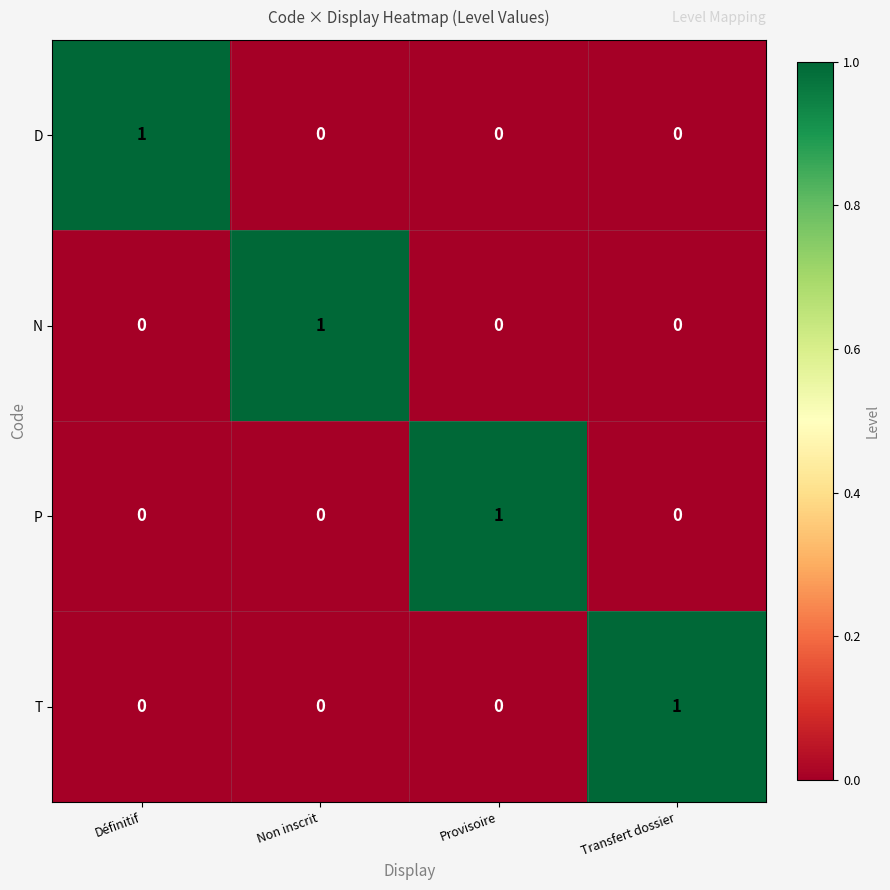

At which label does P reach its peak?

Provisoire